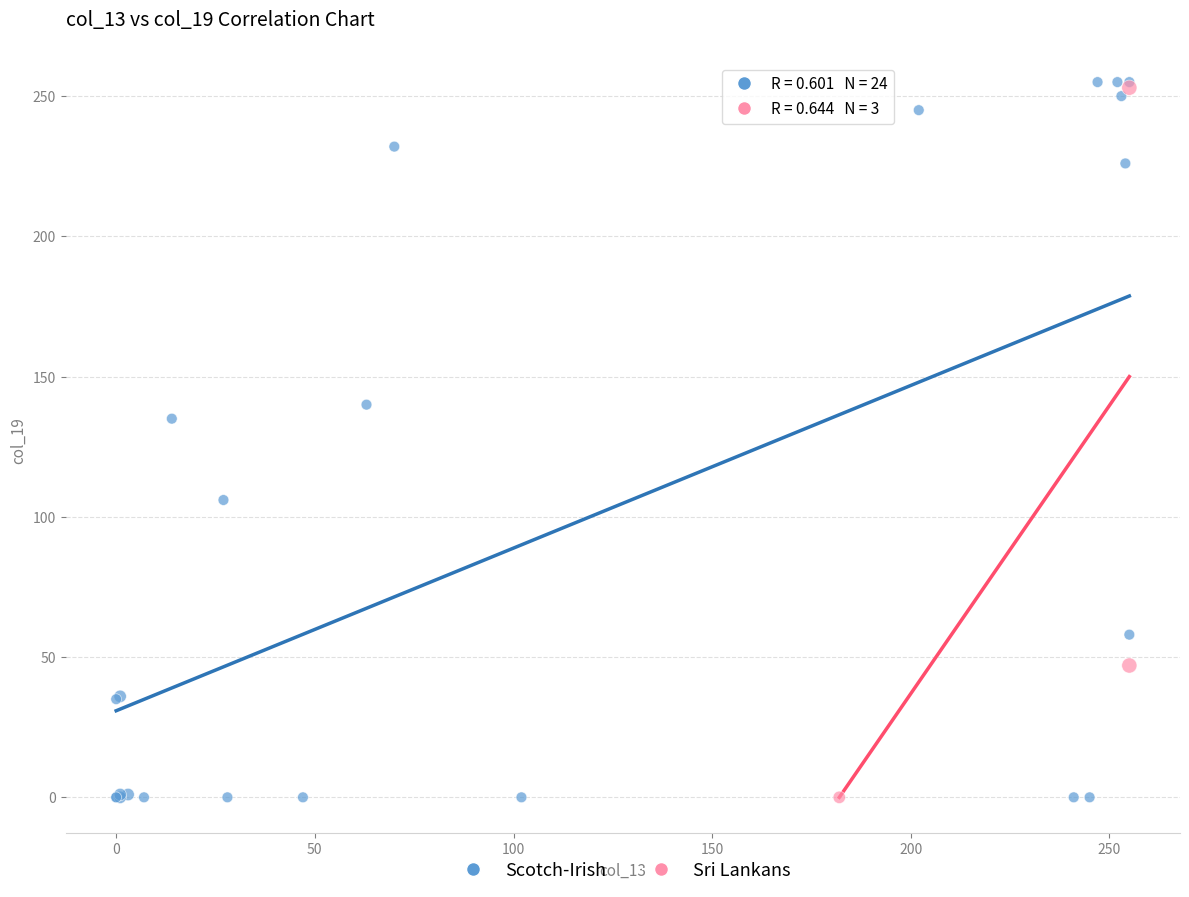

Which series has the largest Y range (max minus min)?

Scotch-Irish